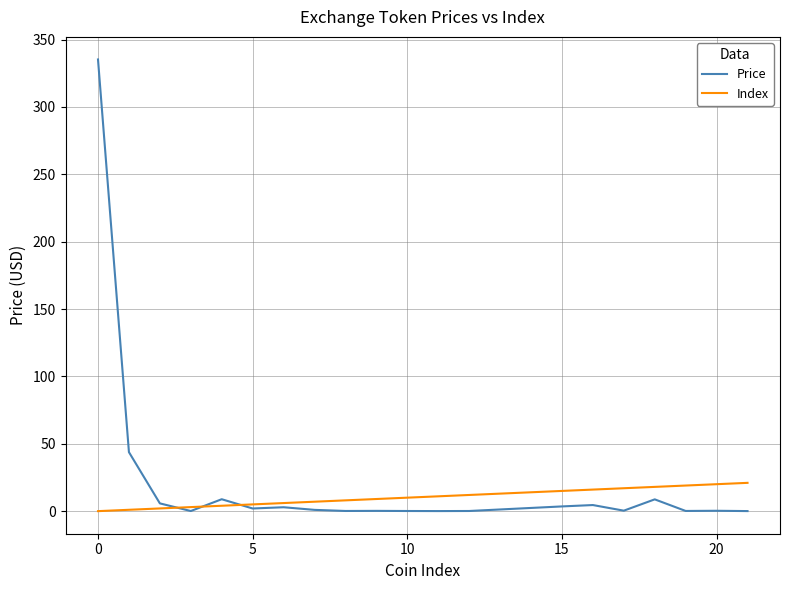

Is this an area chart (filled region under the line)?

No